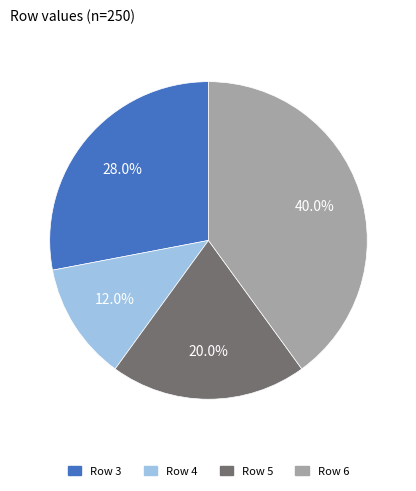

Is there any slice that represents more than half of the pie?

No